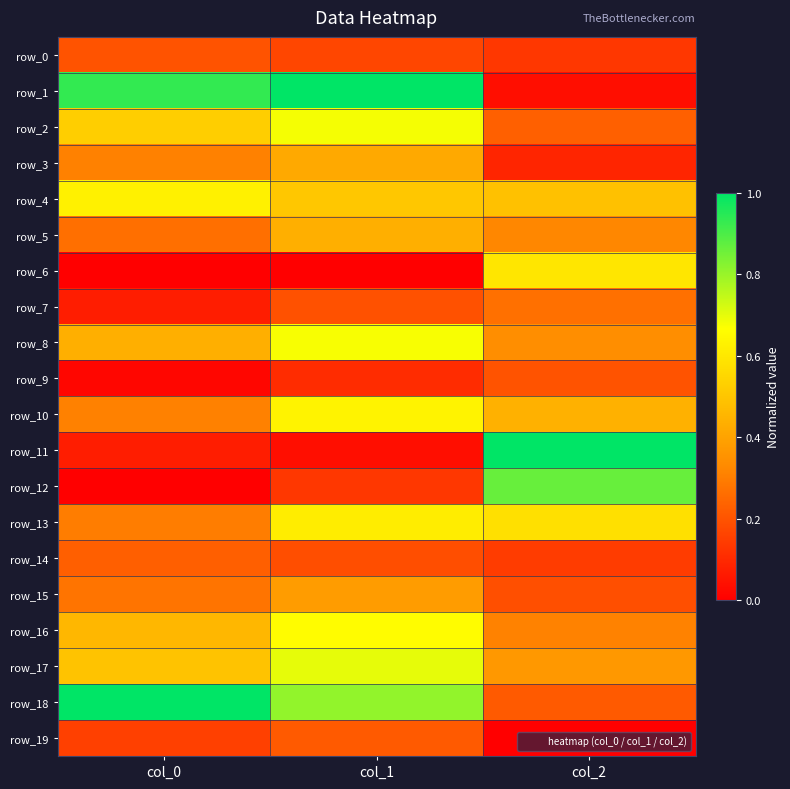

Reading left to right, what are all the values shown in this chart?

row_0: col_0=0.2	col_1=0.2	col_2=0.1
row_1: col_0=0.9	col_1=1.0	col_2=0.0
row_2: col_0=0.5	col_1=0.7	col_2=0.2
row_3: col_0=0.3	col_1=0.4	col_2=0.1
row_4: col_0=0.6	col_1=0.5	col_2=0.5
row_5: col_0=0.3	col_1=0.4	col_2=0.3
row_6: col_0=0.0	col_1=0.0	col_2=0.6
row_7: col_0=0.1	col_1=0.2	col_2=0.3
row_8: col_0=0.4	col_1=0.7	col_2=0.3
row_9: col_0=0.0	col_1=0.1	col_2=0.2
row_10: col_0=0.3	col_1=0.6	col_2=0.4
row_11: col_0=0.1	col_1=0.0	col_2=1.0
row_12: col_0=0.0	col_1=0.1	col_2=0.9
row_13: col_0=0.3	col_1=0.6	col_2=0.6
row_14: col_0=0.2	col_1=0.2	col_2=0.1
row_15: col_0=0.3	col_1=0.4	col_2=0.2
row_16: col_0=0.5	col_1=0.7	col_2=0.3
row_17: col_0=0.5	col_1=0.7	col_2=0.4
row_18: col_0=1.0	col_1=0.8	col_2=0.2
row_19: col_0=0.2	col_1=0.2	col_2=0.0